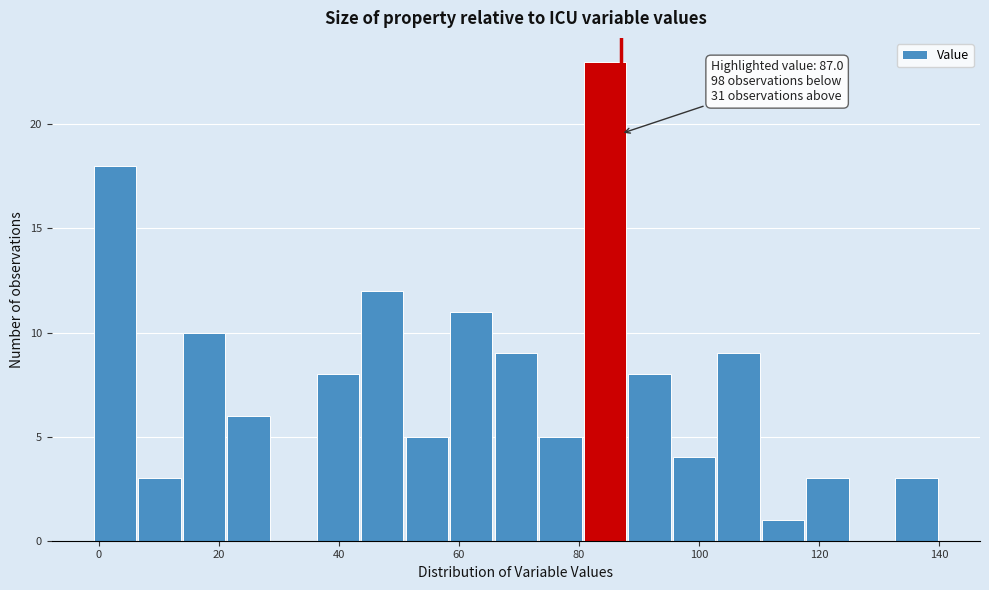

Read against the x-axis, roughly where is the centre of the tallest bar?

84